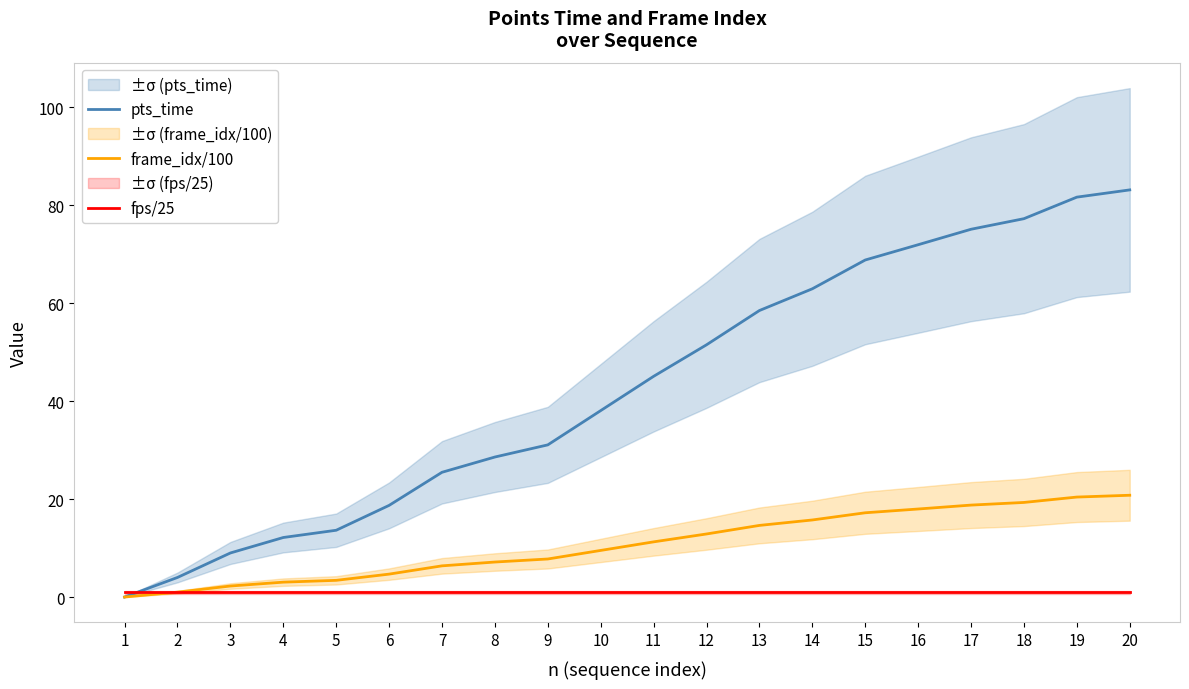

At 16, list the series in order from largest to smallest.

pts_time, frame_idx/100, fps/25